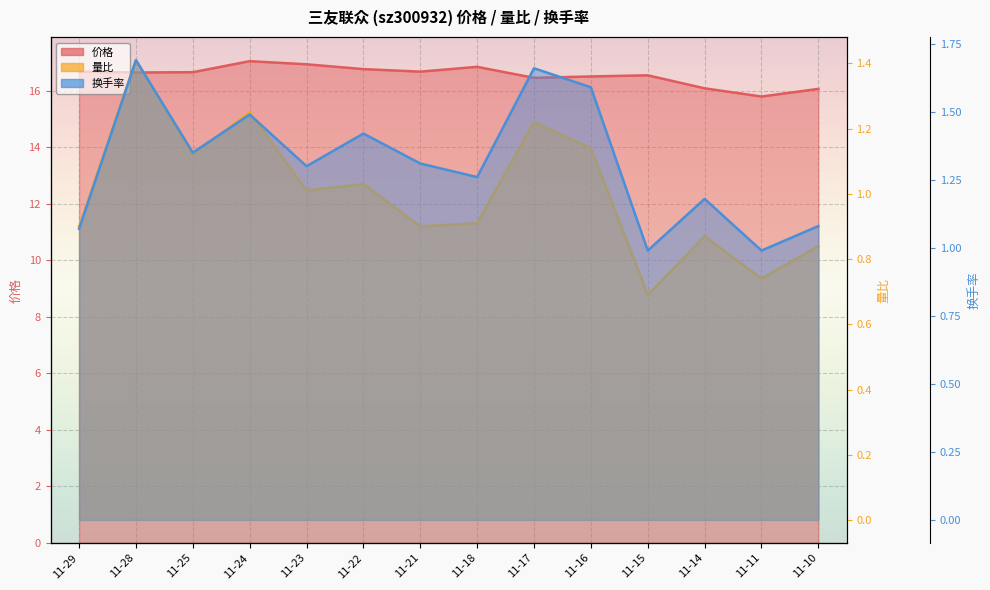

At which label is 换手率 closest to 1?

11-15